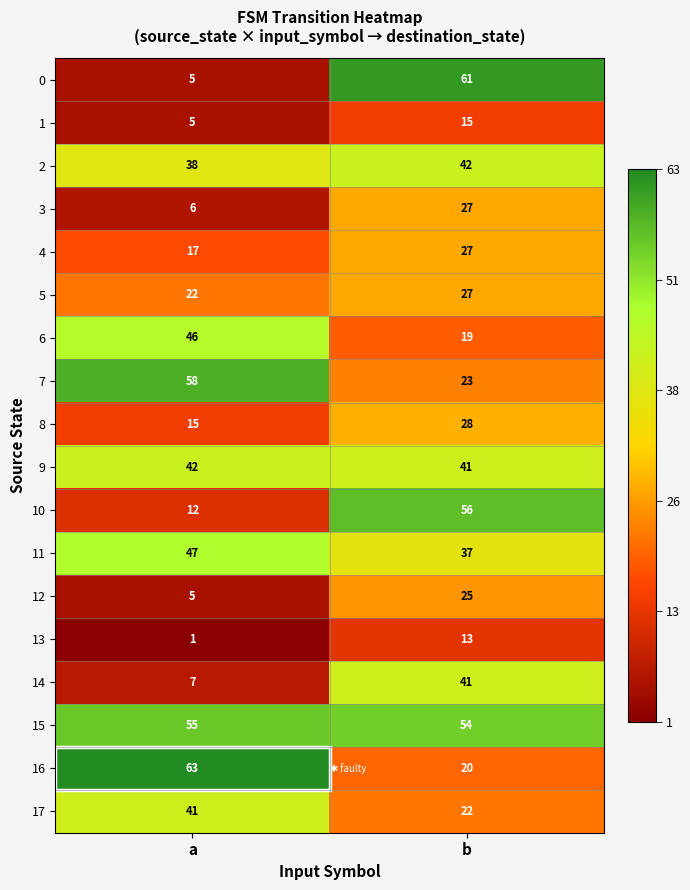

What is the maximum value shown in the chart?

63